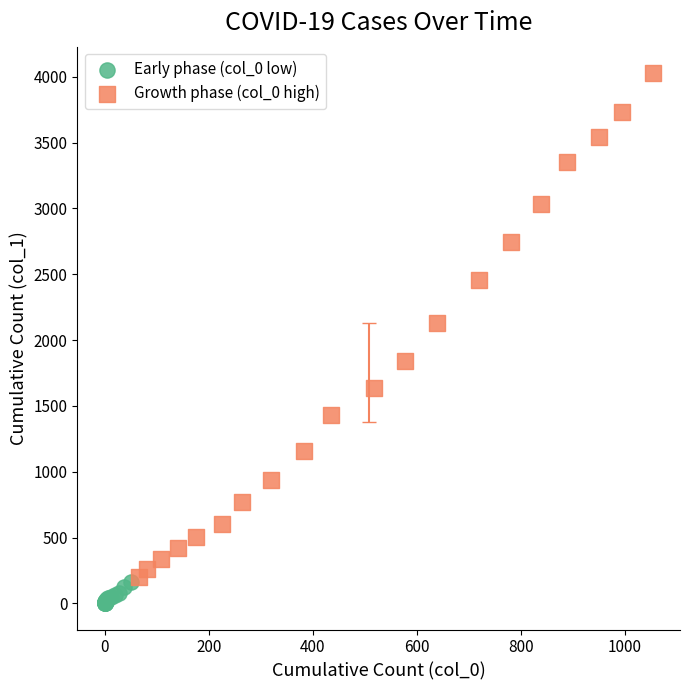

Which series reaches the maximum Y coordinate?

Growth phase (col_0 high)